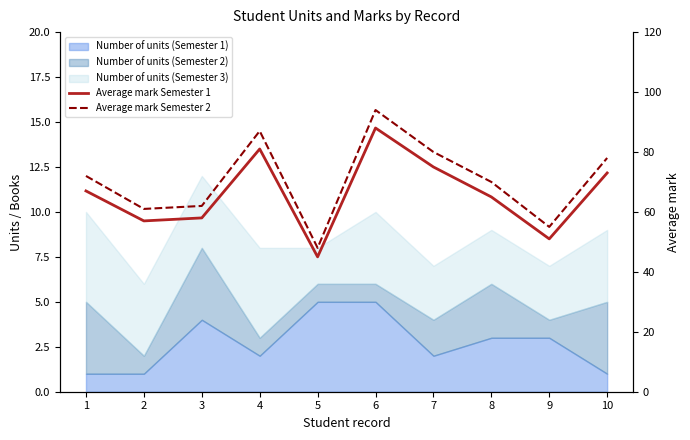

At which category is the sum across all series the highest?

6